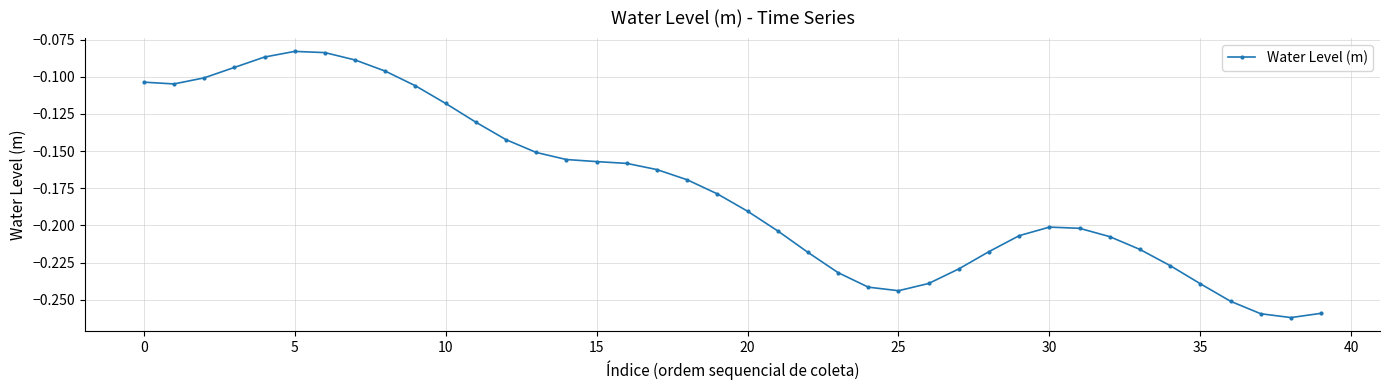

What is the sum of all values?

-7.0